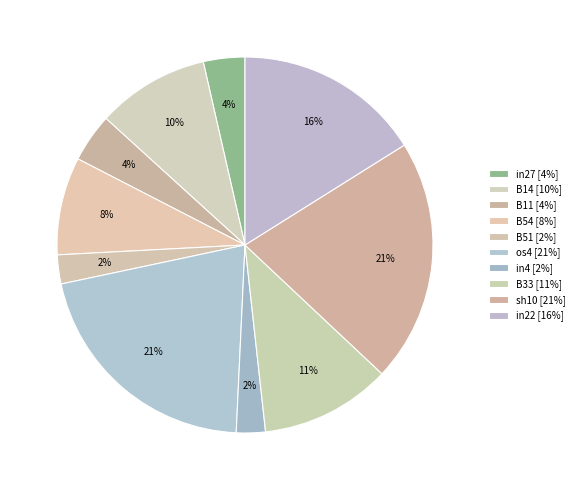

Count the number of slices in the pie.

10